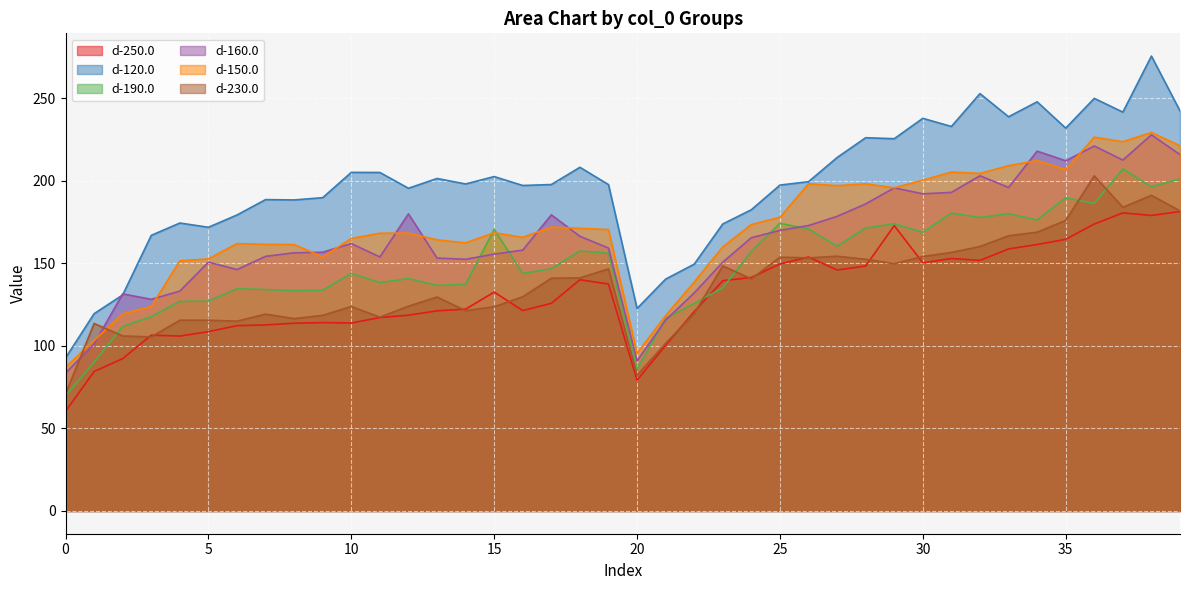

What is the difference between the d-150.0 values at 10 and 39?

56.1